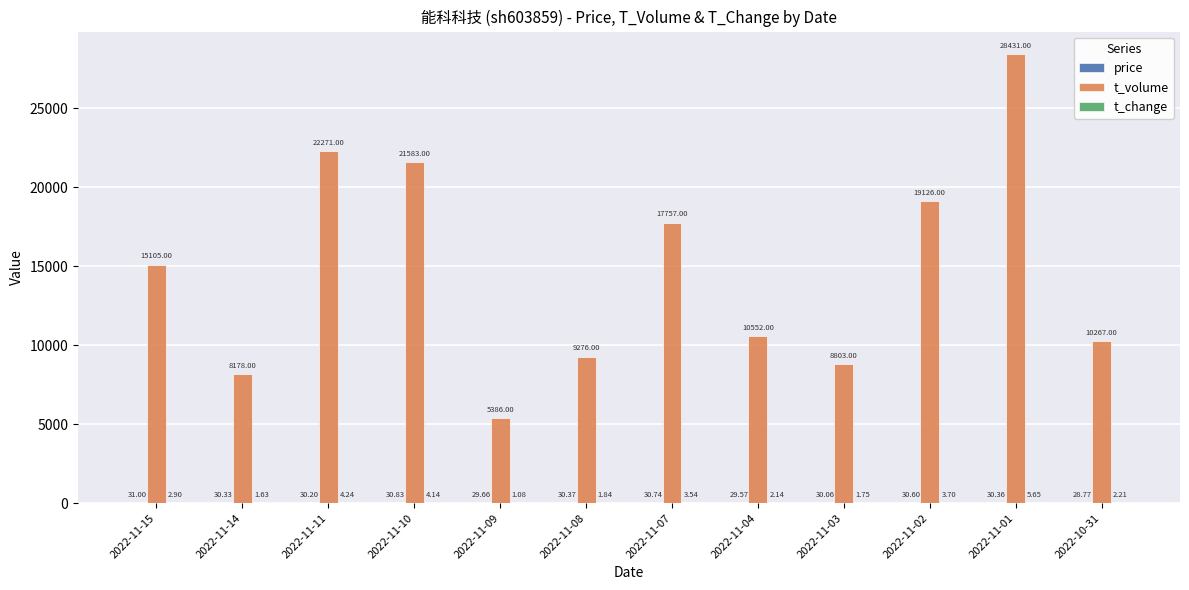

Which series has the largest total across all categories?

t_volume